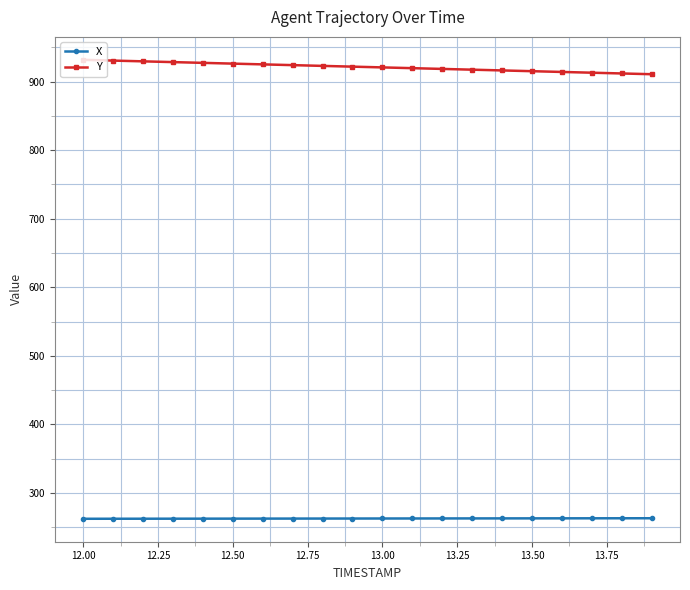

What is the sum of all X values?

5257.0